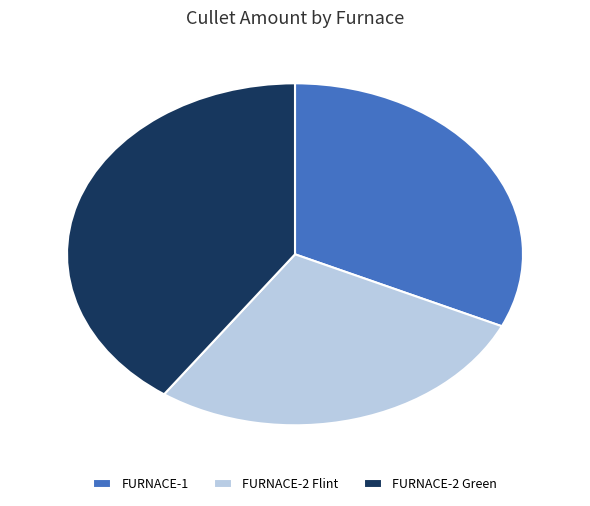

How many slices are in this pie chart?

3